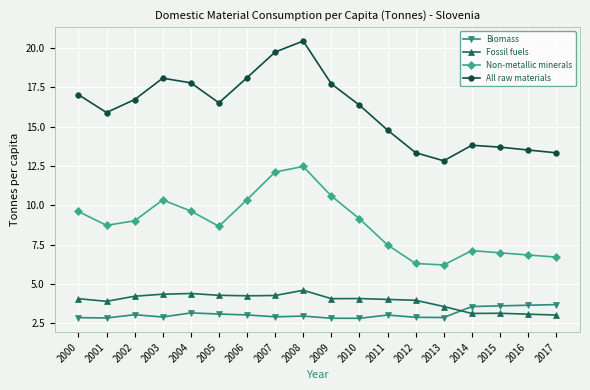

How many times do Fossil fuels and Biomass cross each other?

1